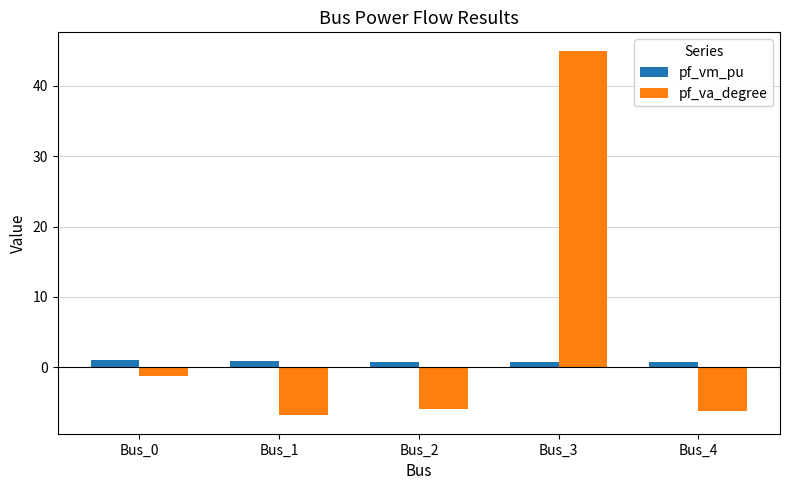

Which series has the largest range (max minus min)?

pf_va_degree